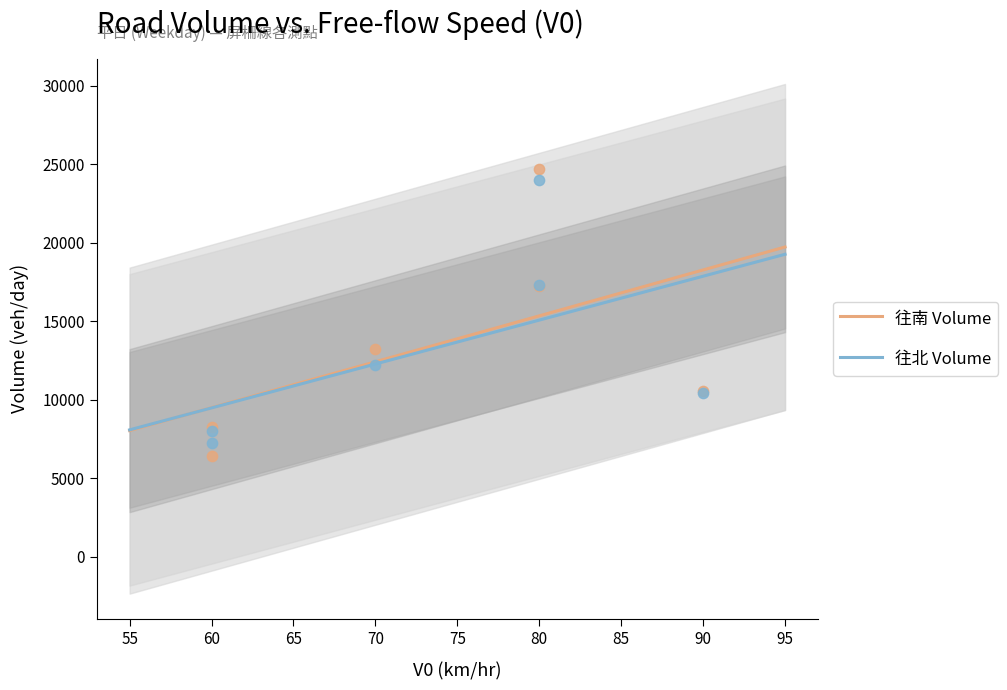

Which series reaches the maximum Y coordinate?

往南 Volume